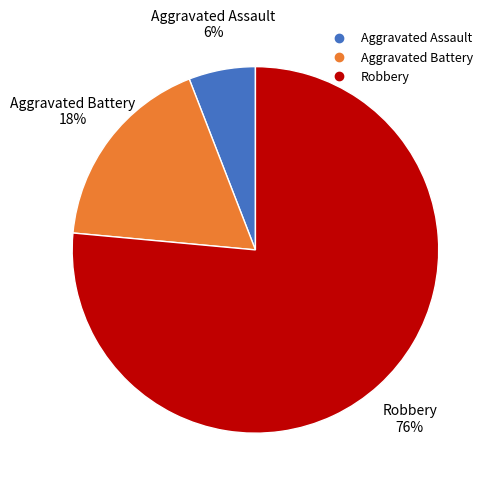

Rank the categories by value from lowest to highest.

Aggravated Assault, Aggravated Battery, Robbery